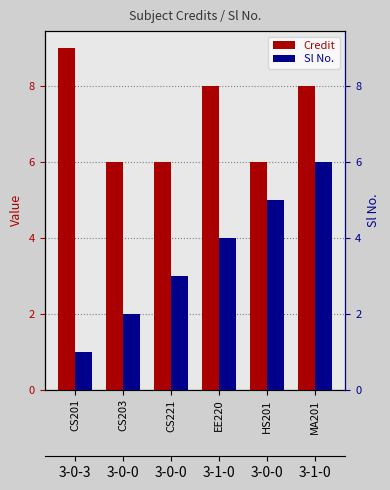

The value of Credit at CS203 is 9. True or false?

False